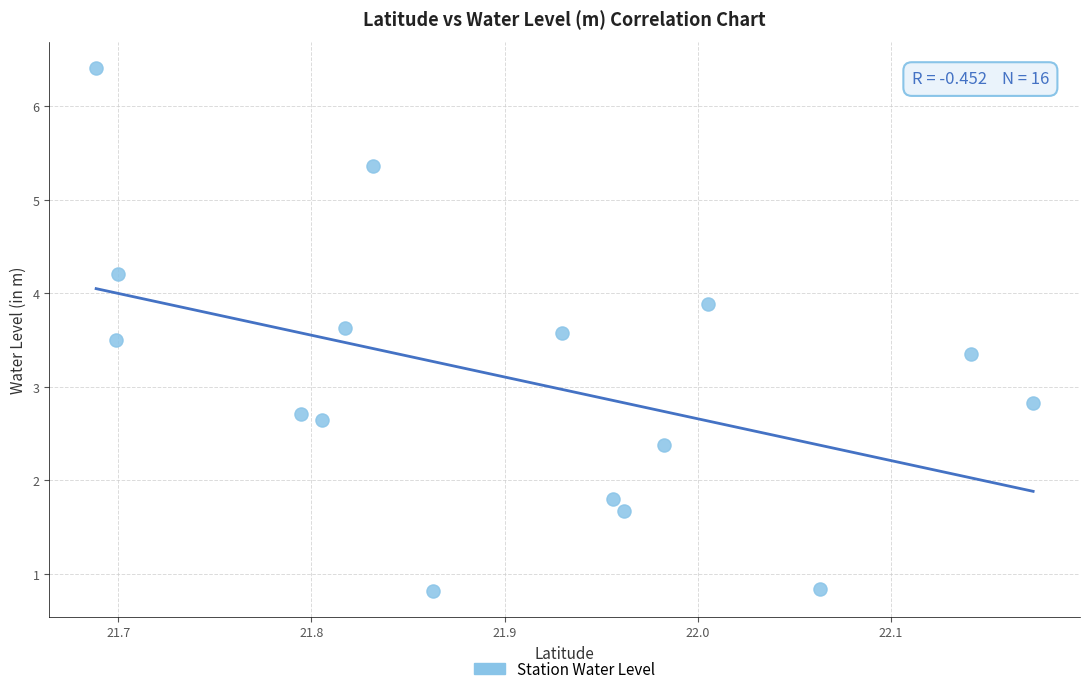

What is the range of X values (max minus min)?

0.5